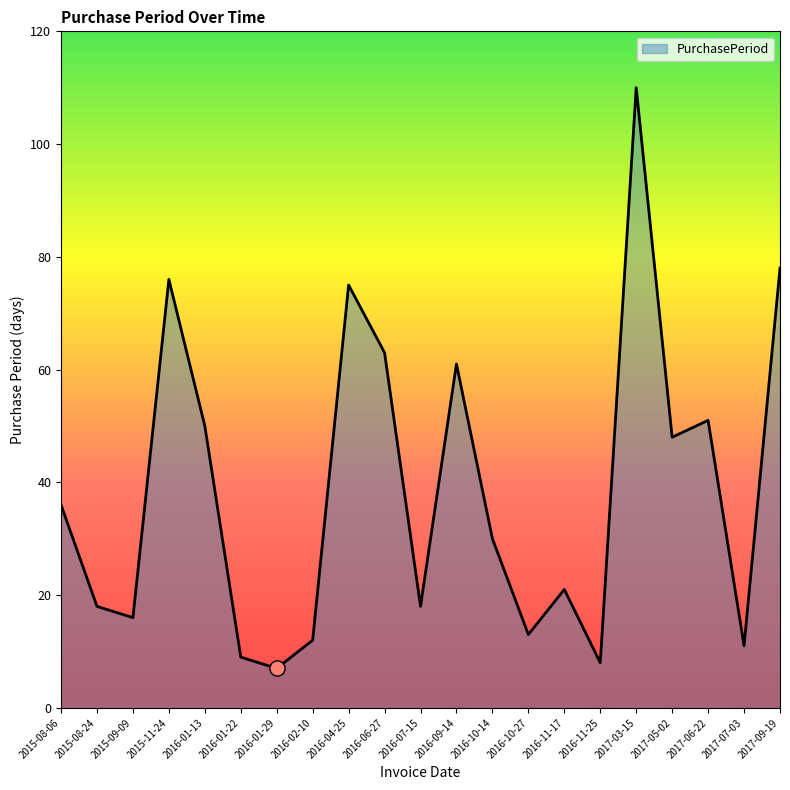

What is the change in value from 2015-08-24 to 2016-09-14?

+43